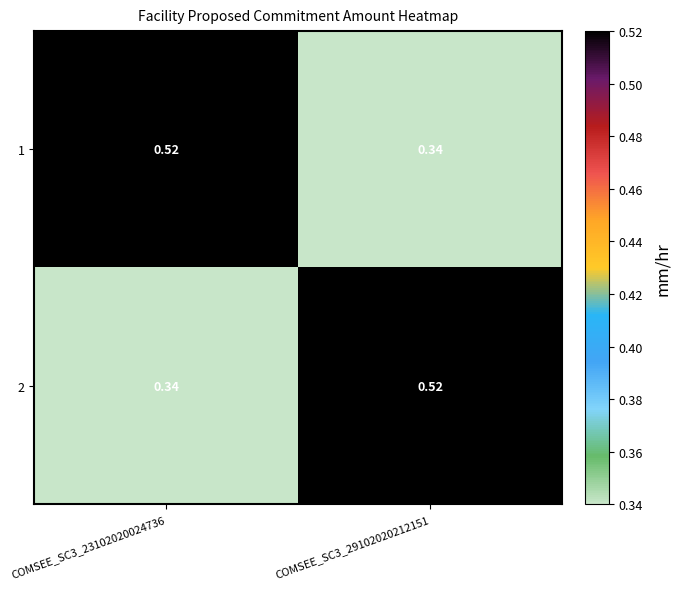

What is the spread (max minus min) of values at COMSEE_SC3_29102020212151?

0.2